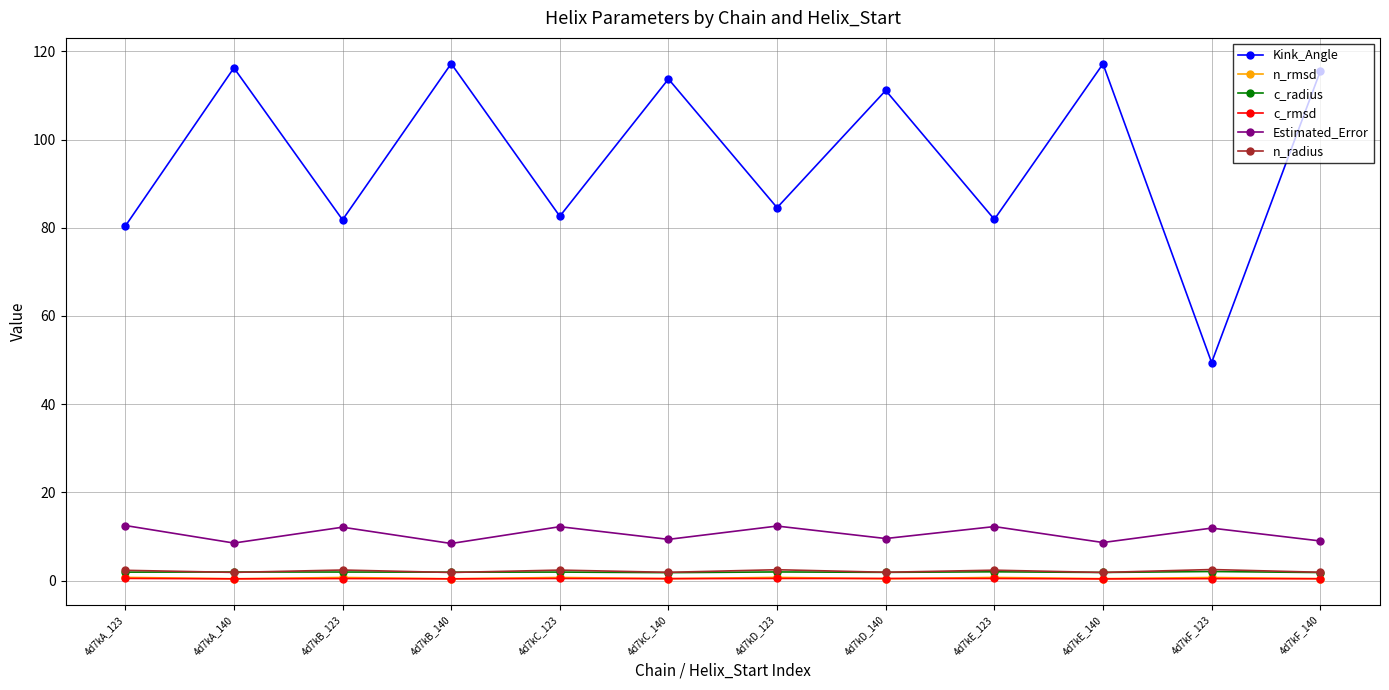

What are all the series names shown in the legend?

Kink_Angle, n_rmsd, c_radius, c_rmsd, Estimated_Error, n_radius